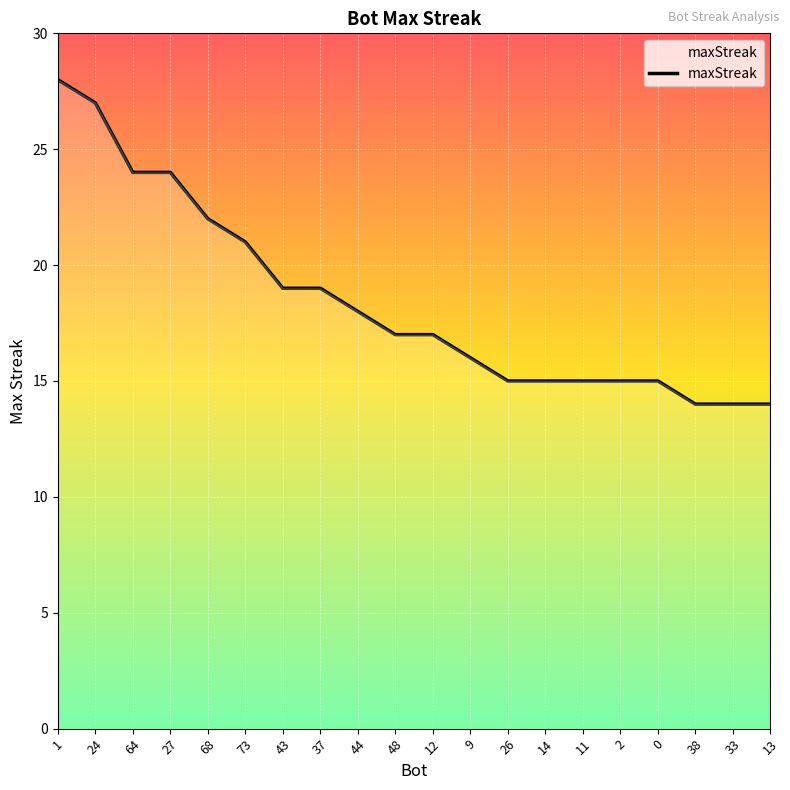

What position from the left is 24?

2